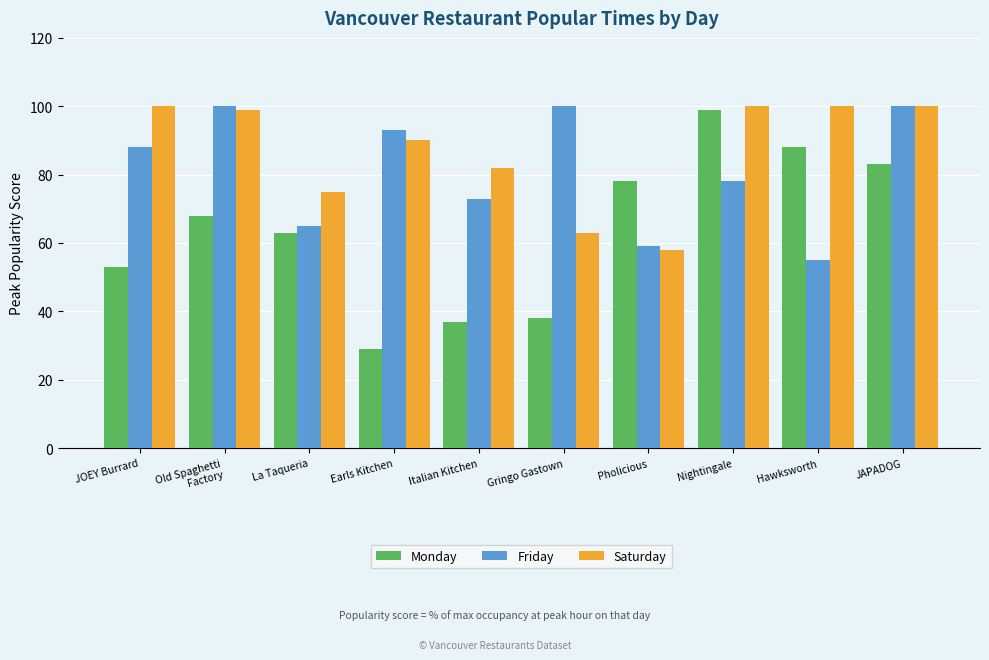

At JOEY Burrard, list the series in order from smallest to largest.

Monday, Friday, Saturday